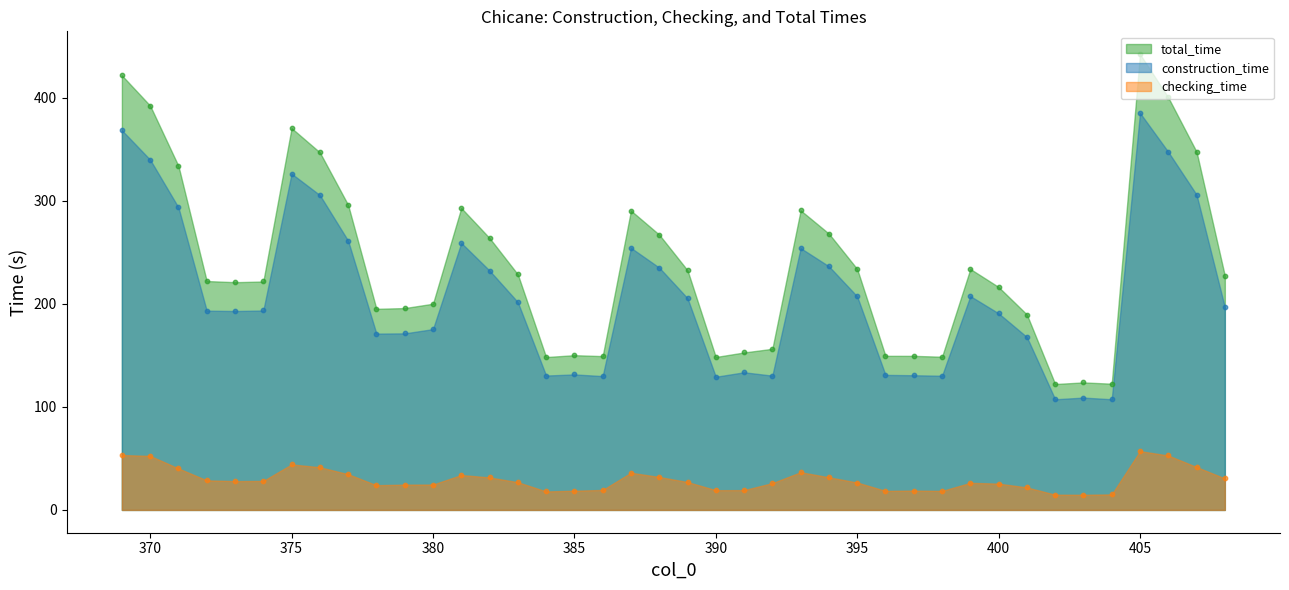

At how many categories does at least one series exceed 440?

1